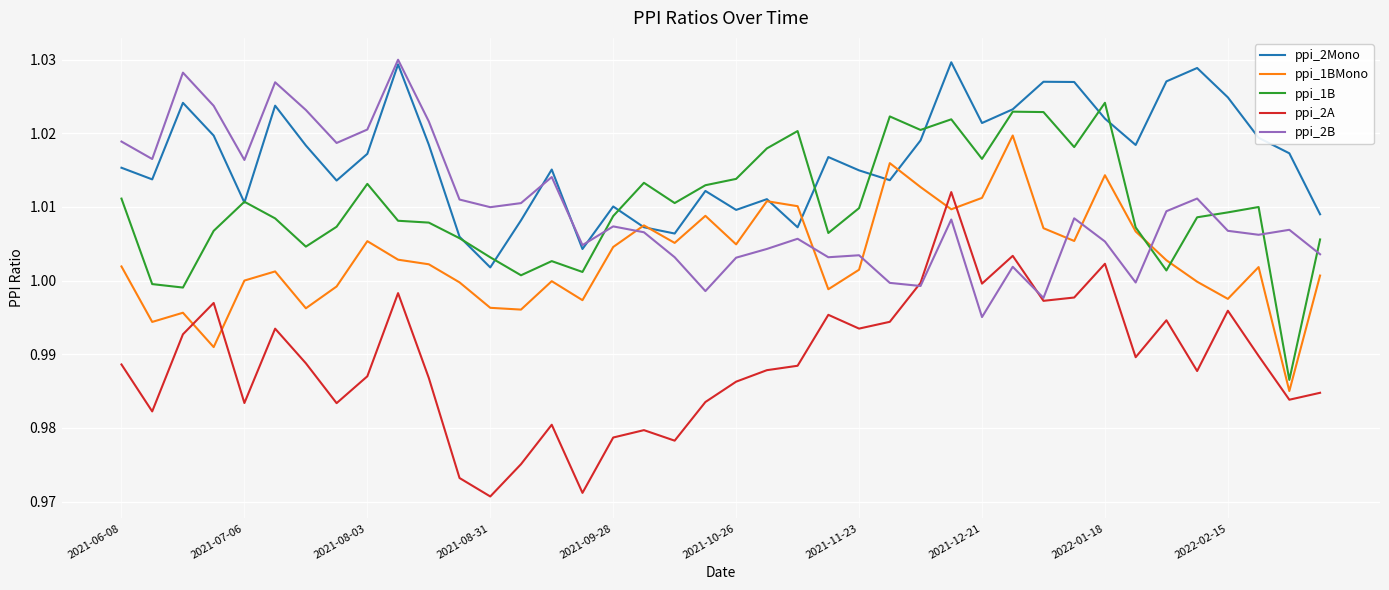

What are all the series names shown in the legend?

ppi_2Mono, ppi_1BMono, ppi_1B, ppi_2A, ppi_2B